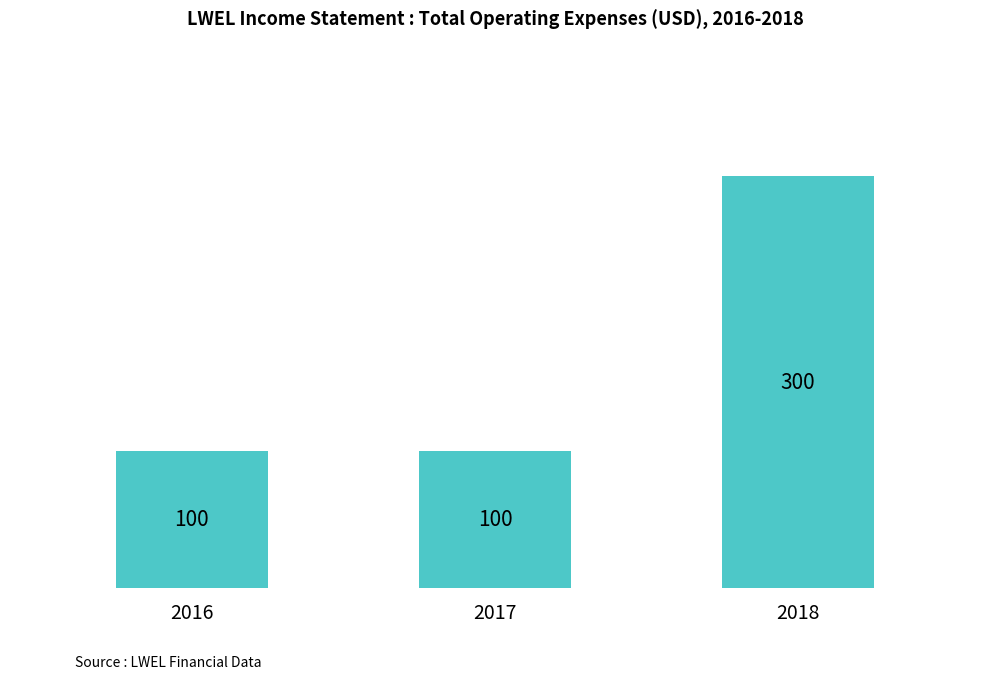

Reading right to left, transcribe all the data shown in this chart.

2018=300	2017=100	2016=100